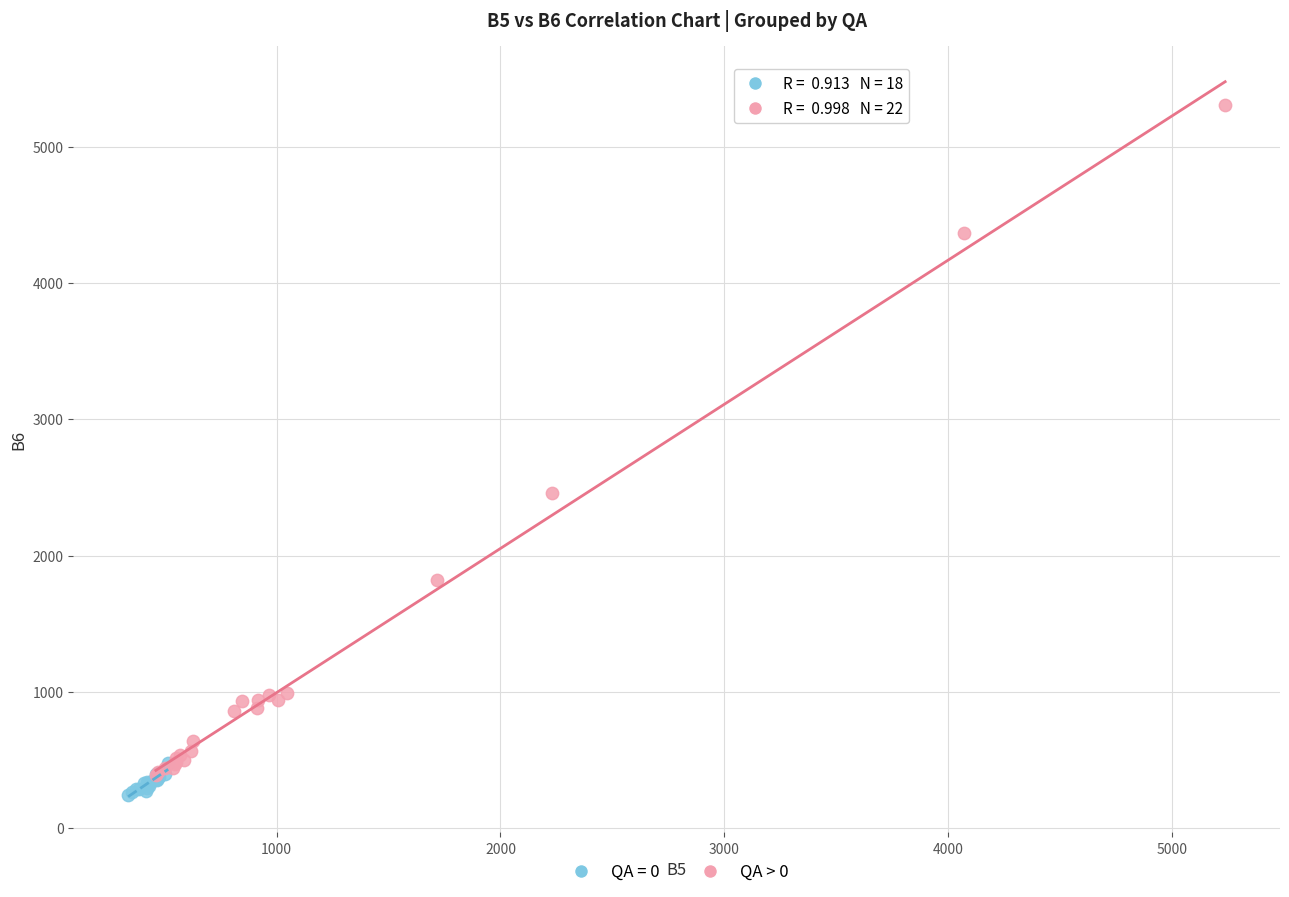

Which series contains the highest Y value?

QA > 0